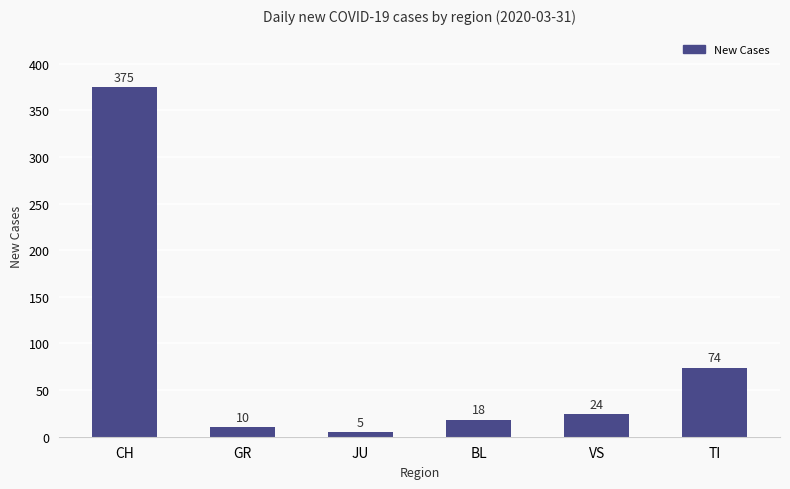

What is the label of the 1st bar from the right?

TI